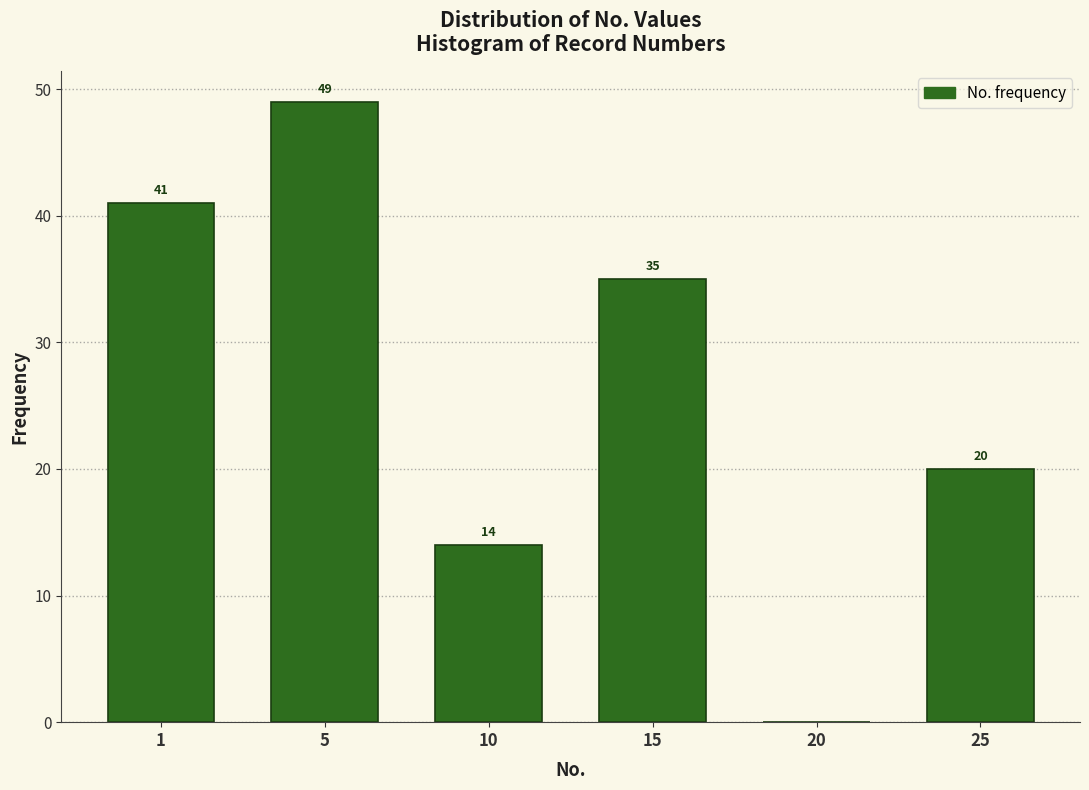

Reading left to right, extract all data points from this chart.

1=41	5=49	10=14	15=35	20=0	25=20